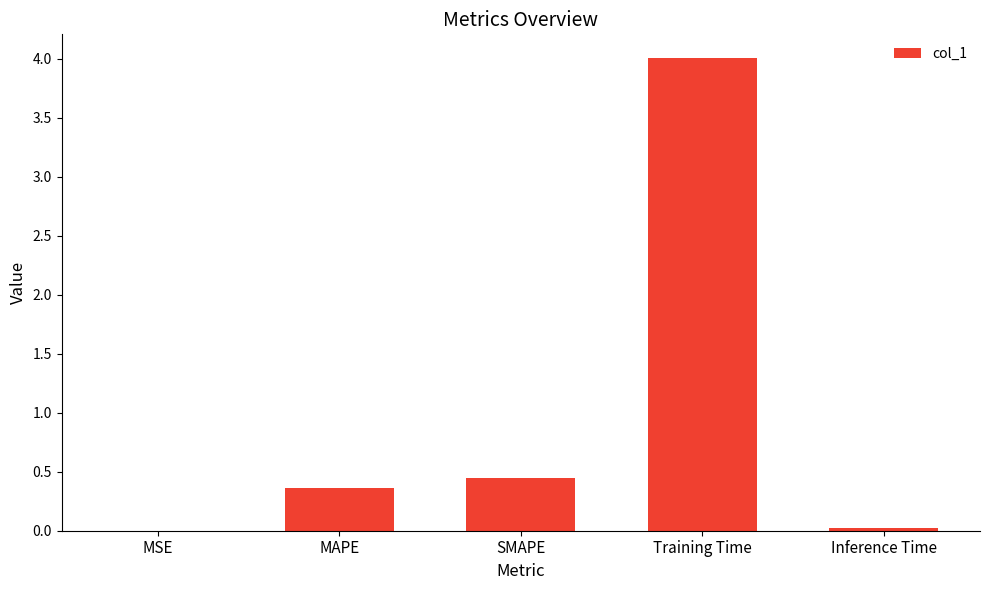

What is the sum of the values at Inference Time and Training Time?

4.0